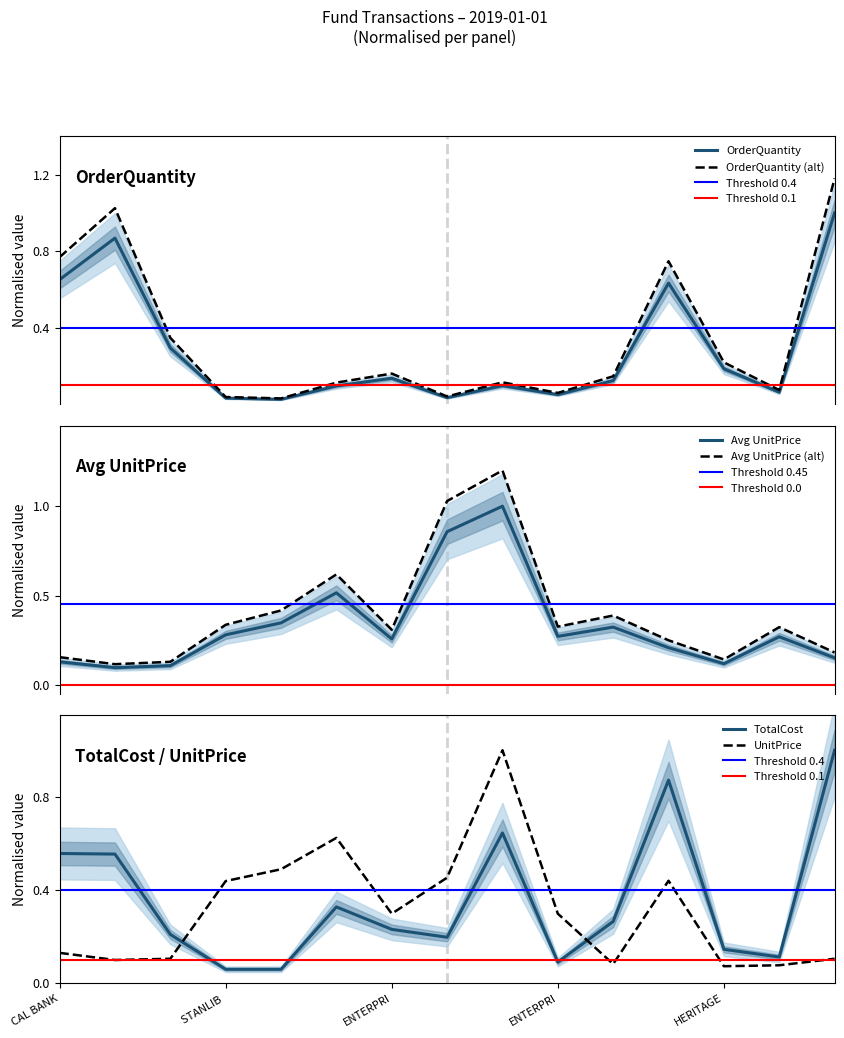

What is the total value across all series at CAL BANK?

1.6